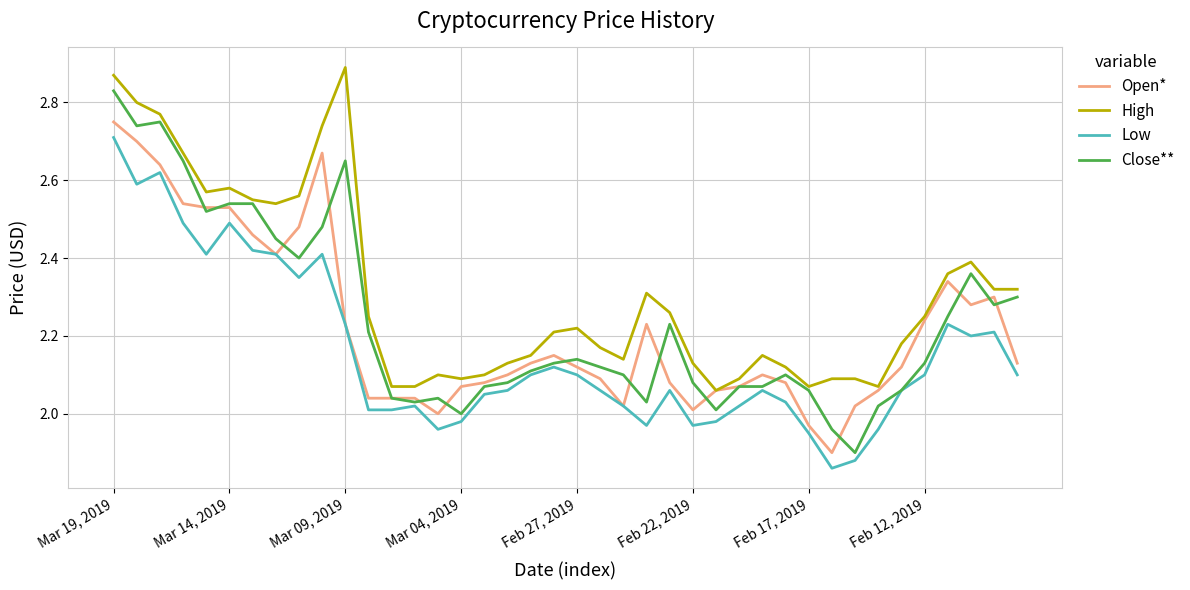

Which series has the widest spread of values?

Close**